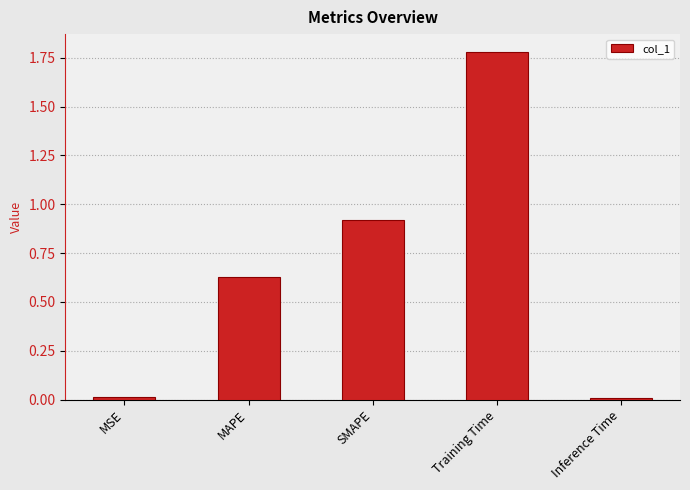

Which category has the highest value across all series?

Training Time